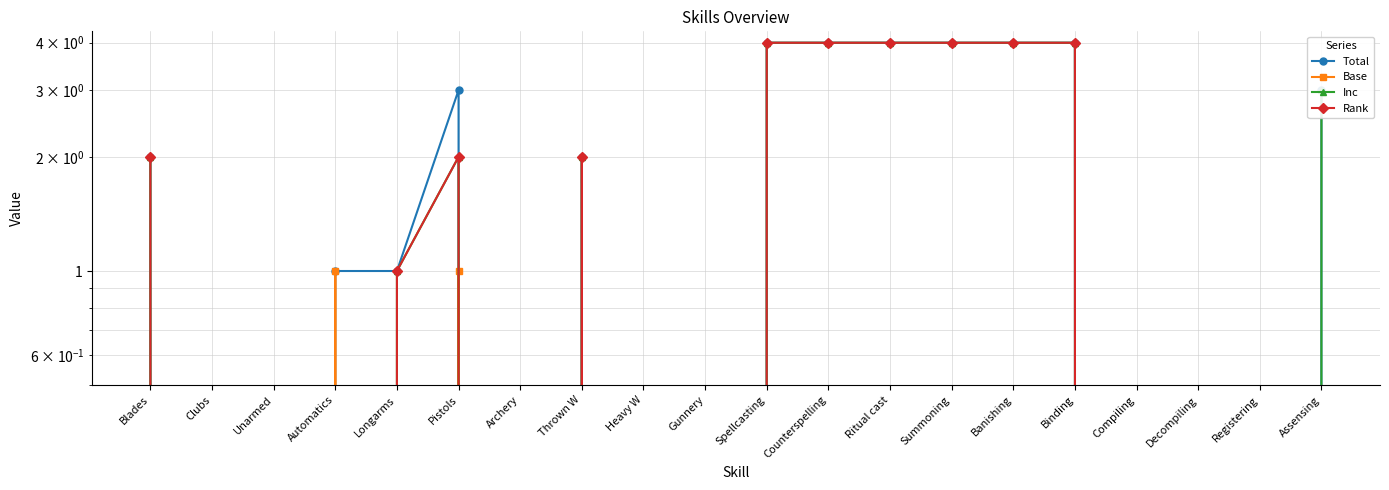

True or false: Base has a value of 0 at Binding.

False